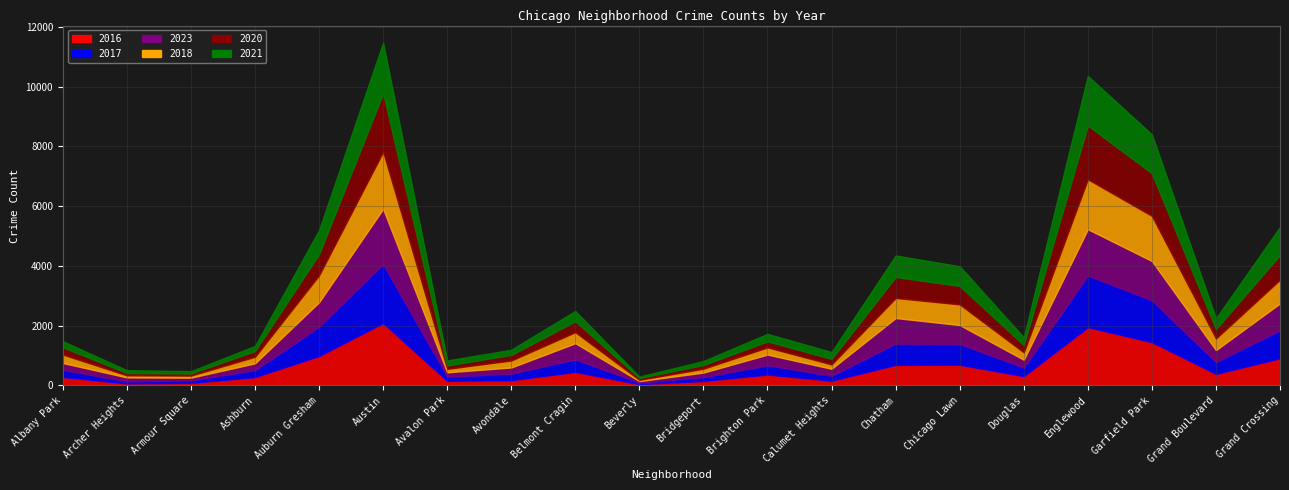

What is the difference between the second highest and second lowest values in the 2023 series?

1469